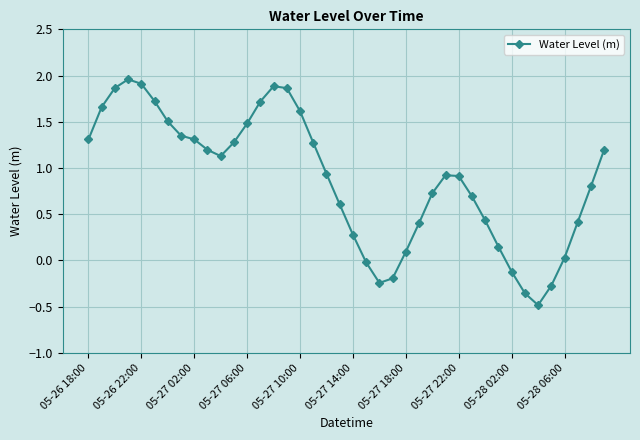

True or false: there are more than 2 points higher than both neighbors.

True